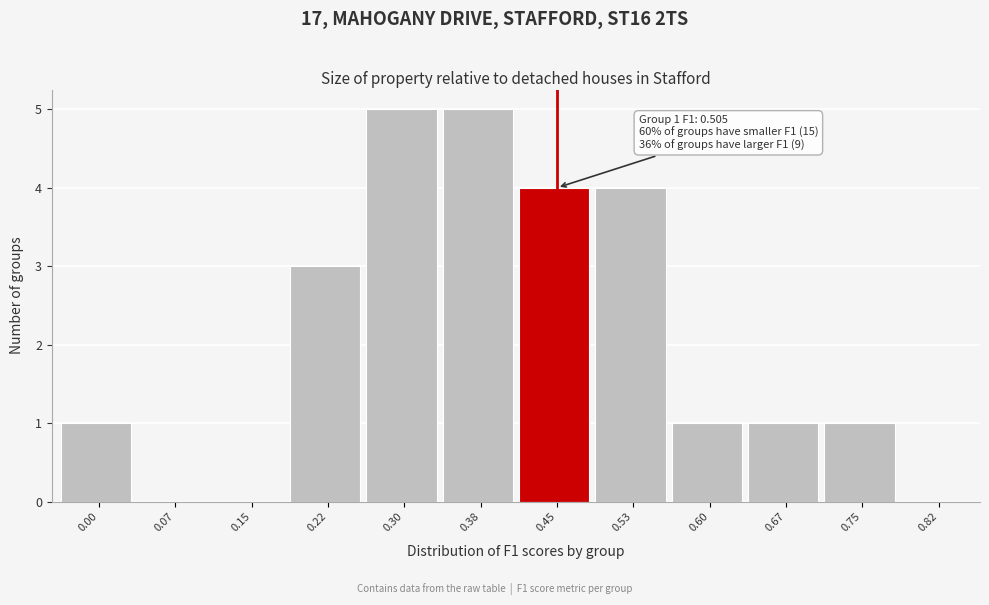

Reading right to left, extract all data points from this chart.

0.82=0	0.75=1	0.67=1	0.60=1	0.53=4	0.45=4	0.38=5	0.30=5	0.22=3	0.15=0	0.07=0	0.00=1